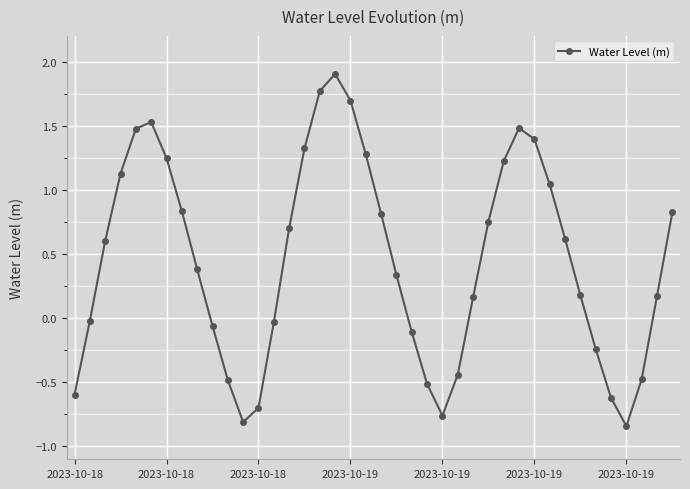

What is the greatest value displayed?

1.9